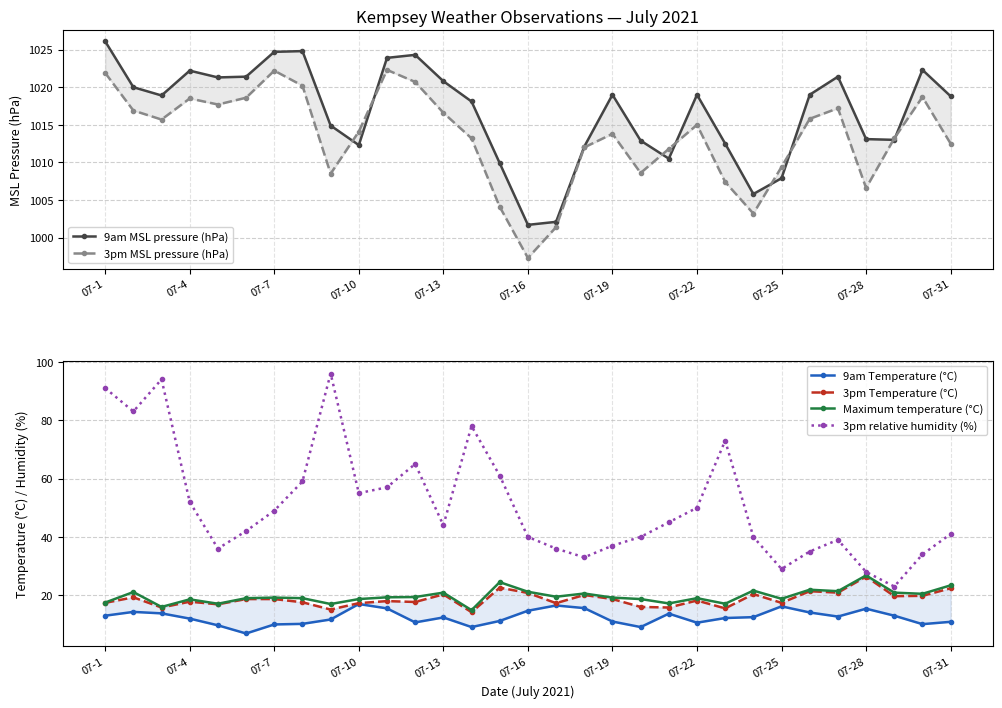

What is the minimum value for Maximum temperature (°C)?

14.9